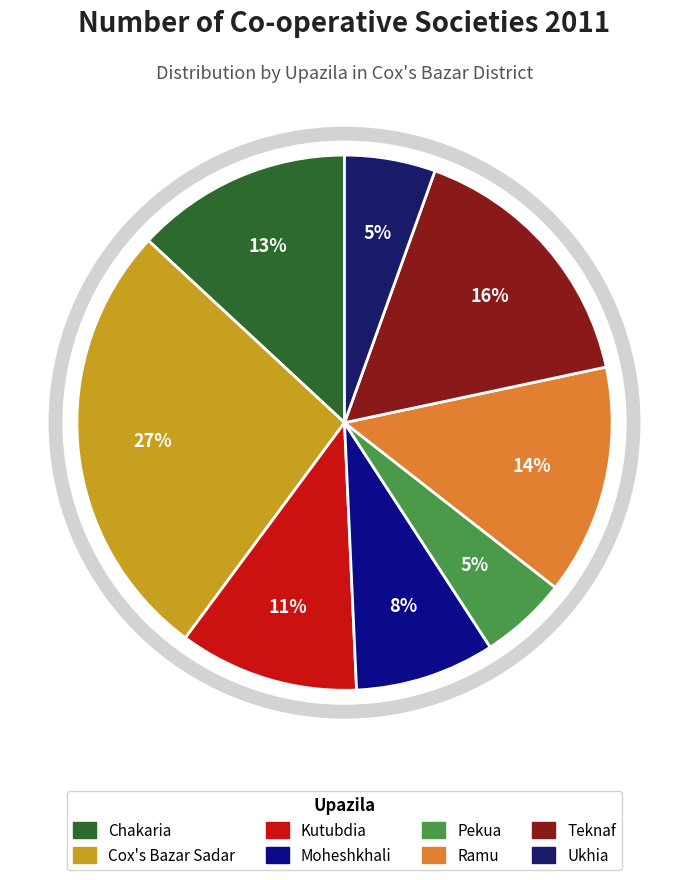

Rank the categories by value from lowest to highest.

Pekua, Ukhia, Moheshkhali, Kutubdia, Chakaria, Ramu, Teknaf, Cox's Bazar Sadar